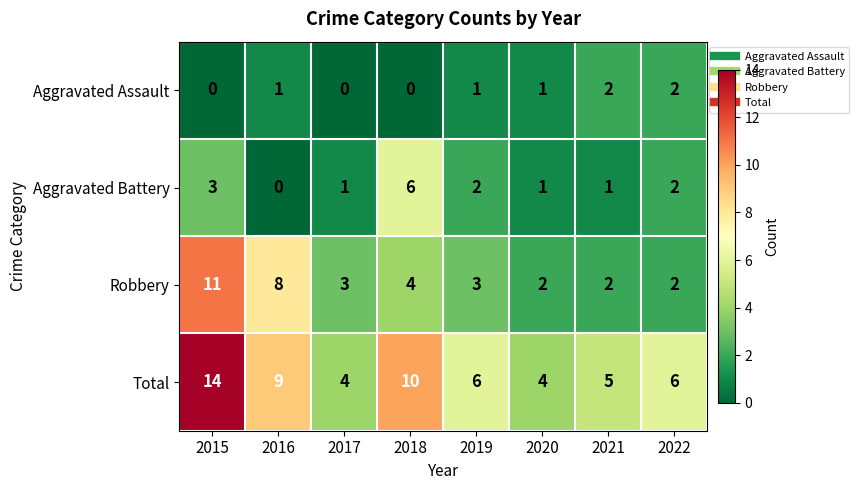

What is the sum of the Total values at 2019 and 2016?

15